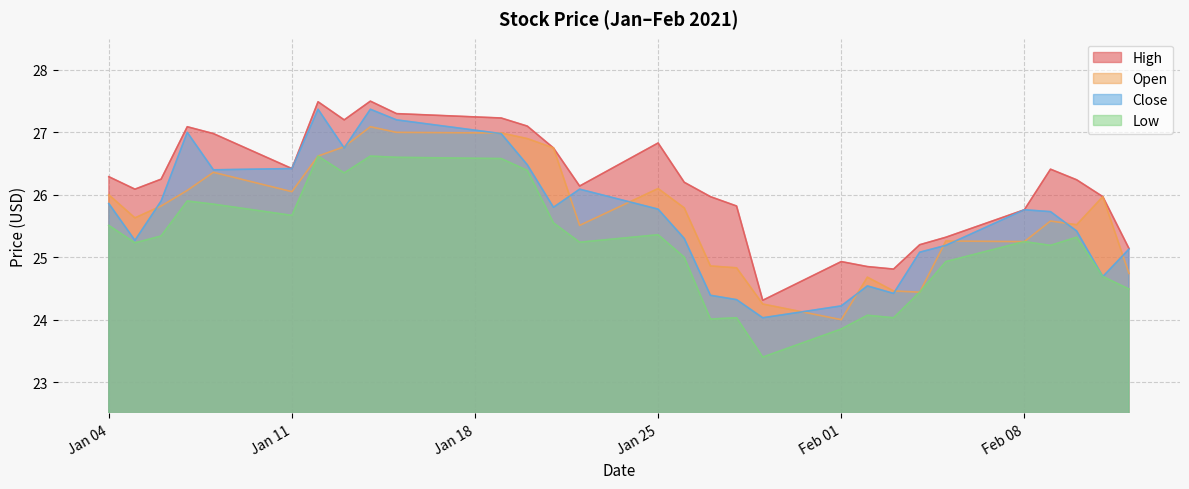

What is the maximum value shown in the chart?

27.5